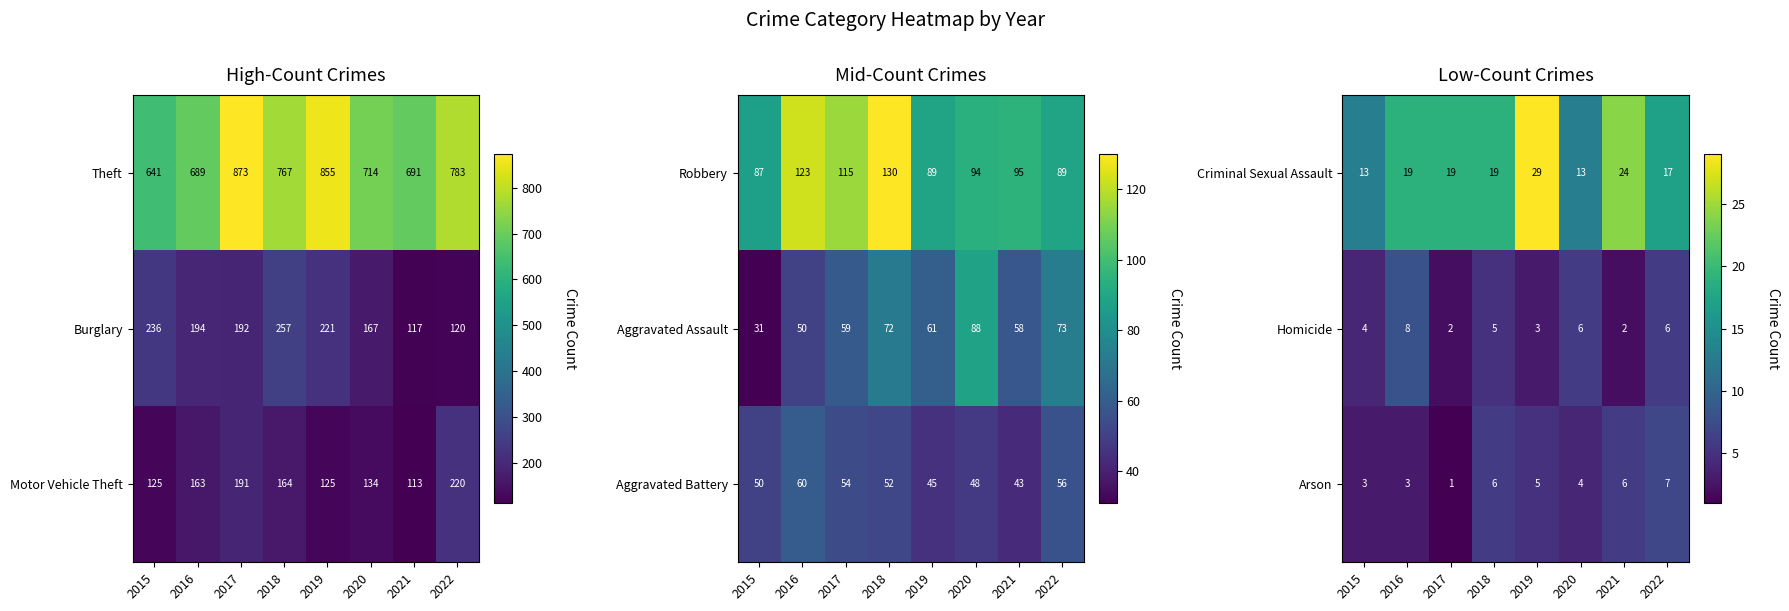

What is the highest value of the Homicide series?

8